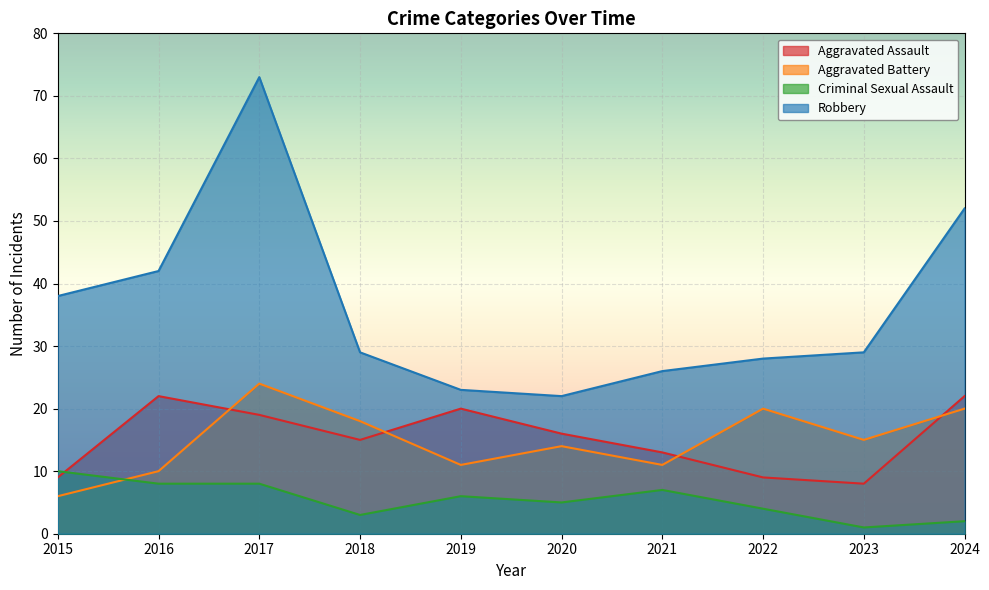

Where does the Criminal Sexual Assault series first go above 6?

2015